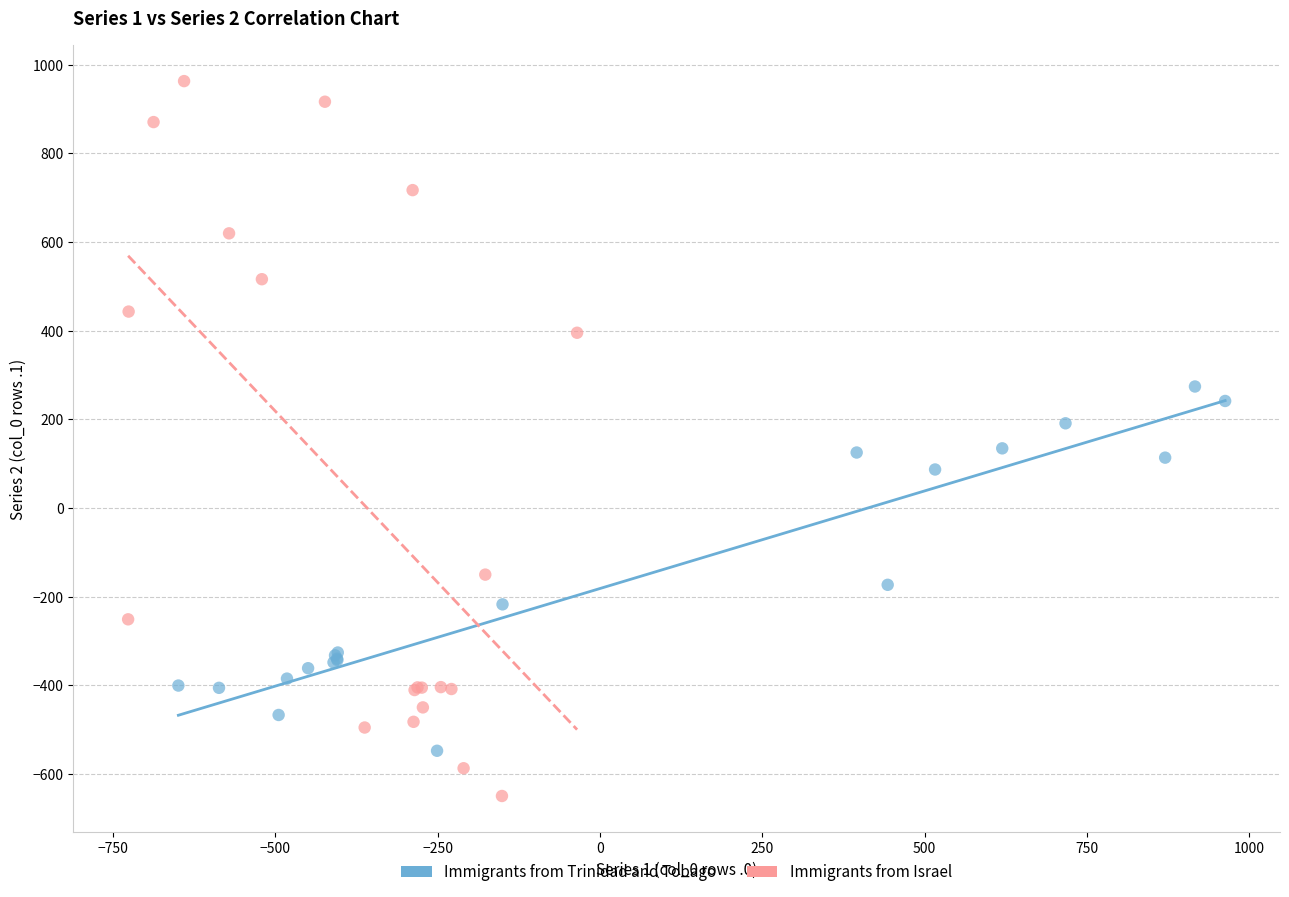

Which series has the largest Y range (max minus min)?

Immigrants from Israel